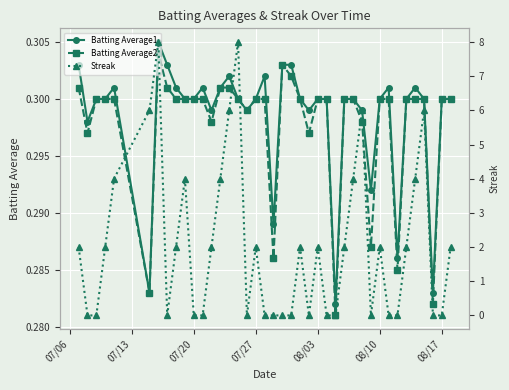

The Batting Average1 series shows 0.5 at 08/10. True or false?

False